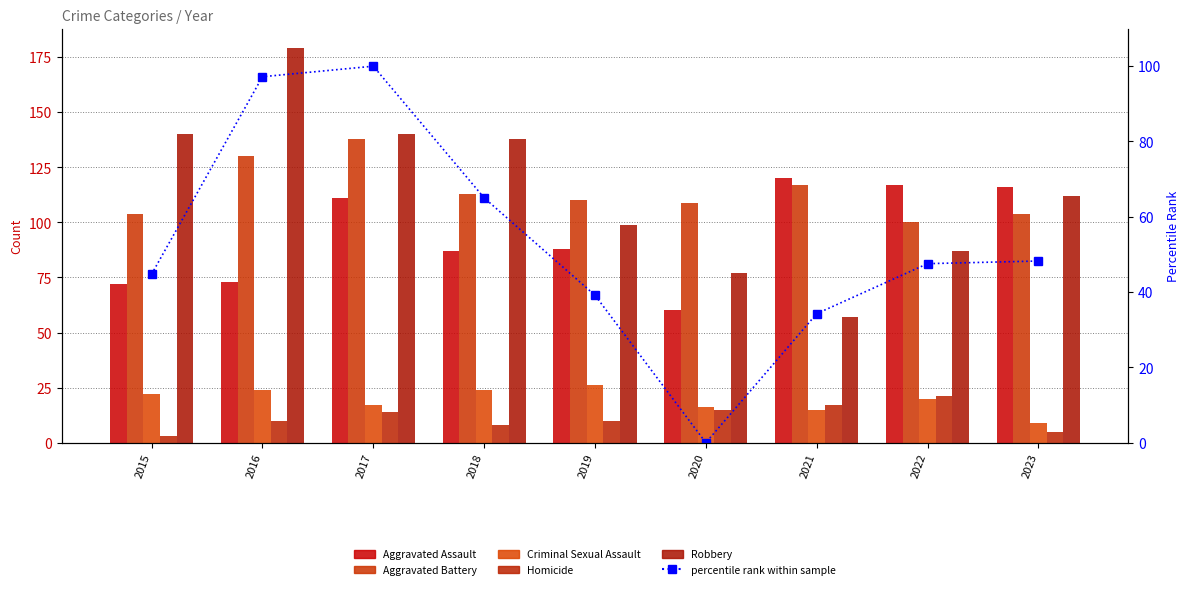

Which series has the widest spread of values?

Robbery